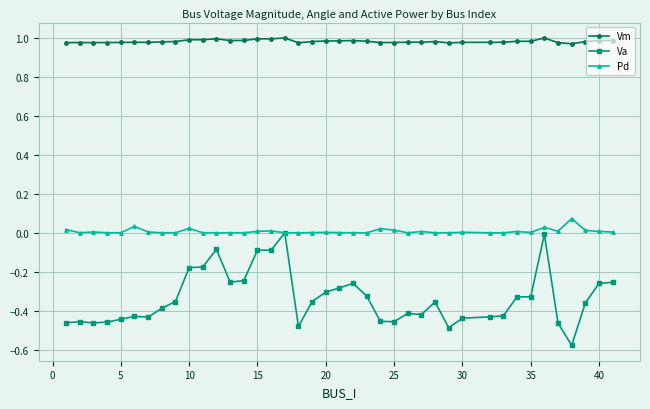

True or false: Vm and Va cross at least once.

False